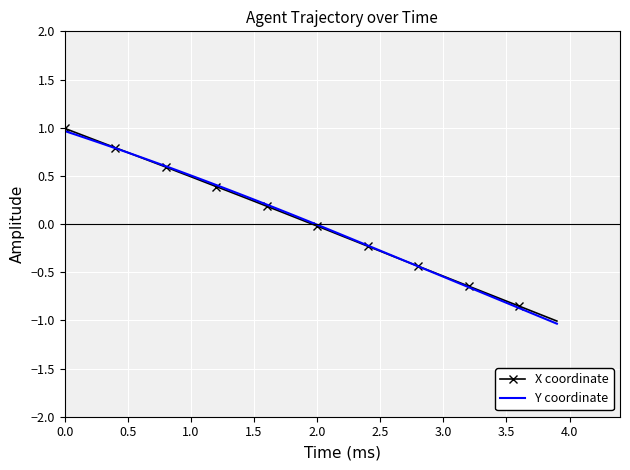

What is the maximum value shown in the chart?

1.0